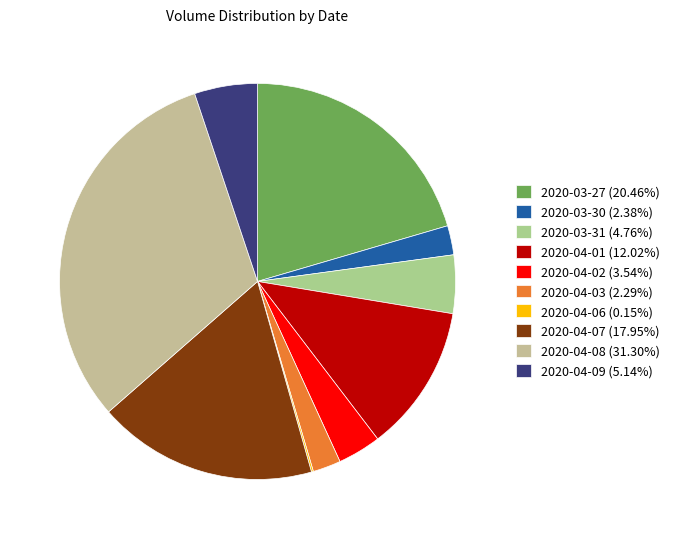

Rank the categories by value from lowest to highest.

2020-04-06, 2020-04-03, 2020-03-30, 2020-04-02, 2020-03-31, 2020-04-09, 2020-04-01, 2020-04-07, 2020-03-27, 2020-04-08